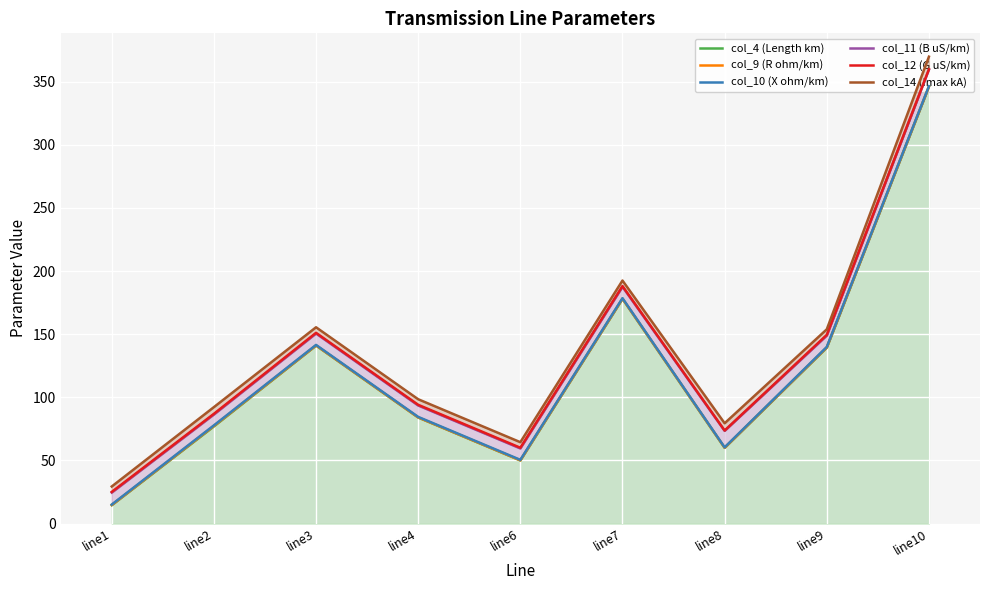

What are all the series names shown in the legend?

col_4 (Length km), col_9 (R ohm/km), col_10 (X ohm/km), col_11 (B uS/km), col_12 (G uS/km), col_14 (Imax kA)